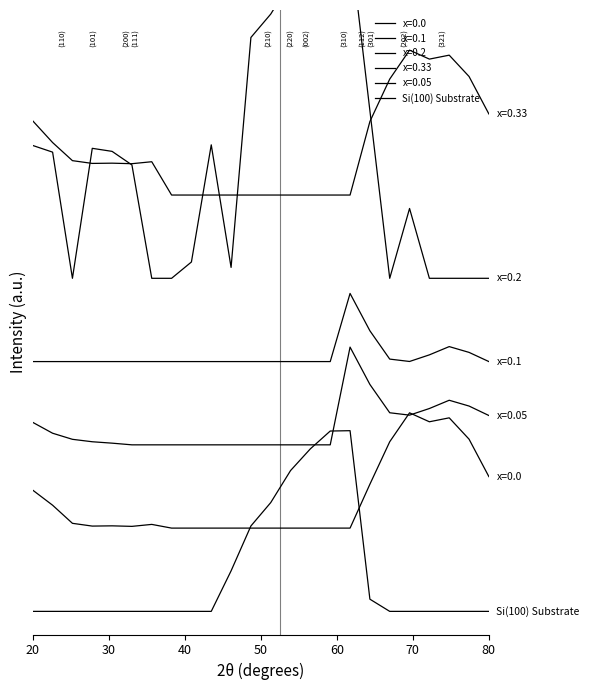

Reading left to right, extract all data points from this chart.

0.0	0.0	0.0	0.0	0.0	0.0	0.0	0.0	0.0	0.0	87.5	184.6	235.2	304.4	351.4	389.8	390.6	26.4	0.0	0.0	0.0	0.0	0.0	0.0